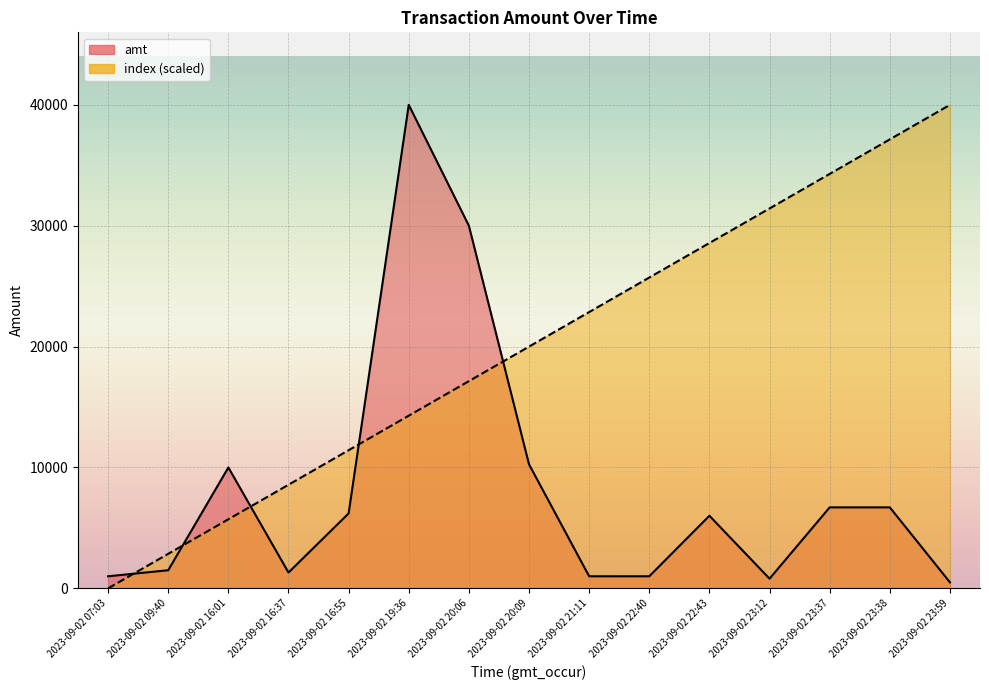

True or false: index has more than 0 points higher than both neighbors.

False